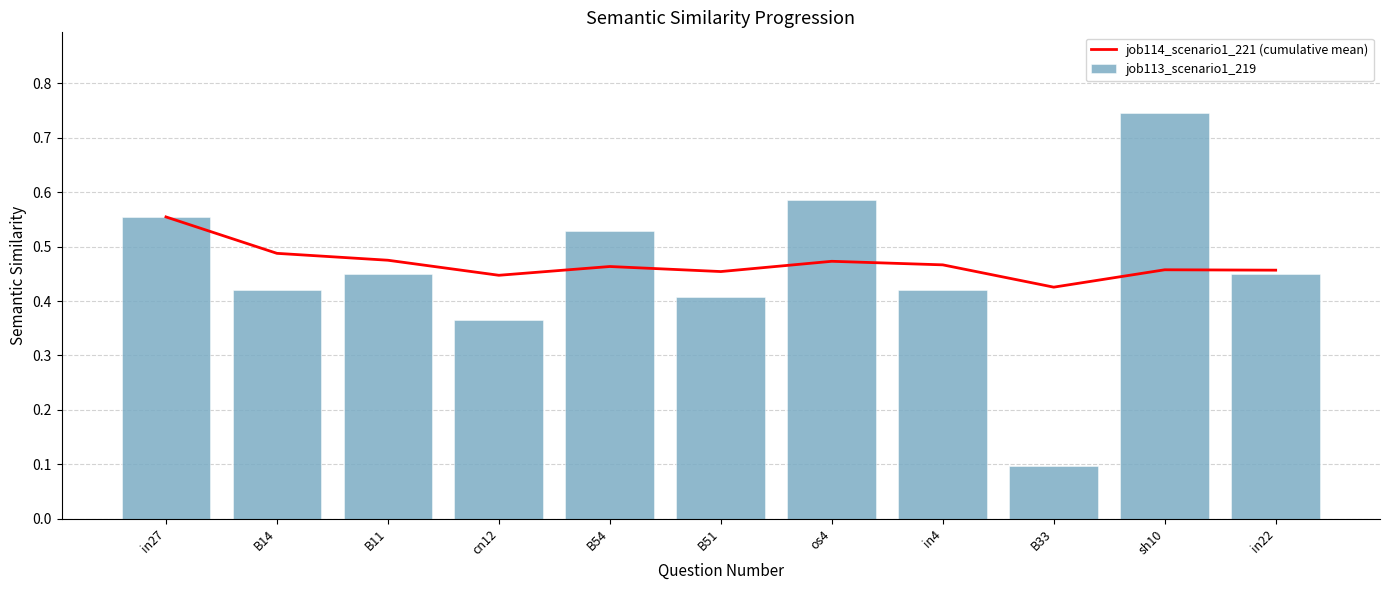

Reading right to left, transcribe all the data shown in this chart.

job114_scenario1_221 (cumulative mean): in22=0.5	sh10=0.5	B33=0.4	in4=0.5	os4=0.5	B51=0.5	B54=0.5	cn12=0.4	B11=0.5	B14=0.5	in27=0.6
job113_scenario1_219: in22=0.4	sh10=0.7	B33=0.1	in4=0.4	os4=0.6	B51=0.4	B54=0.5	cn12=0.4	B11=0.4	B14=0.4	in27=0.6